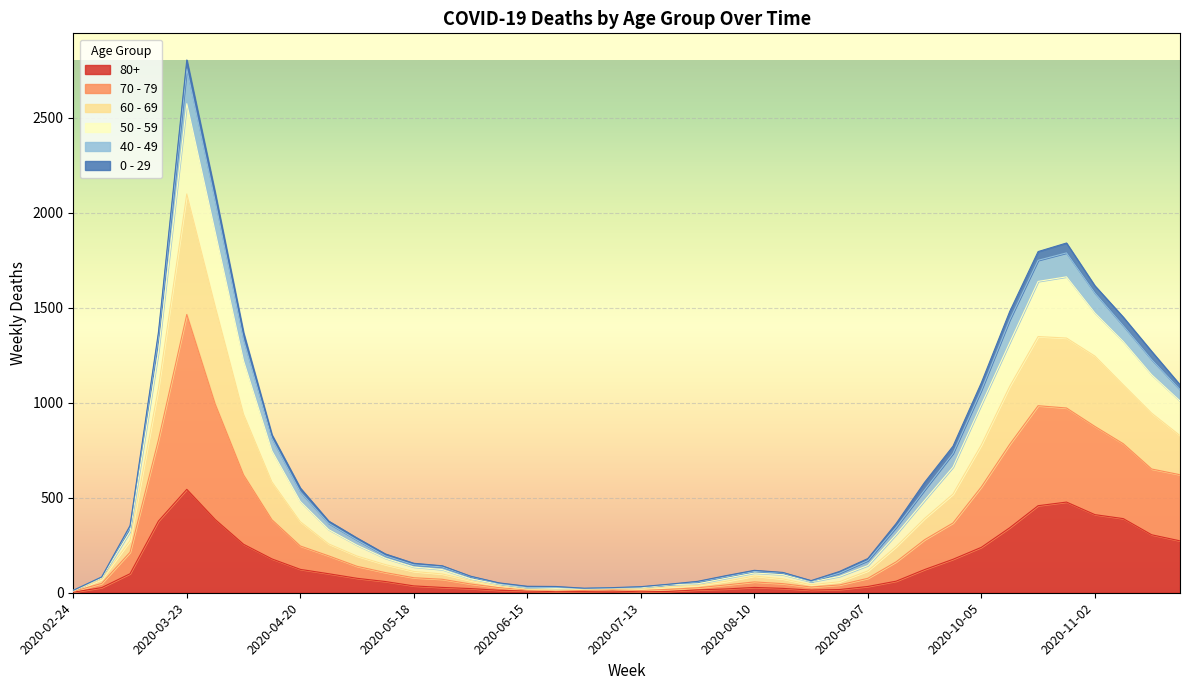

The 70 - 79 series shows 20 at 2020-07-13. True or false?

True